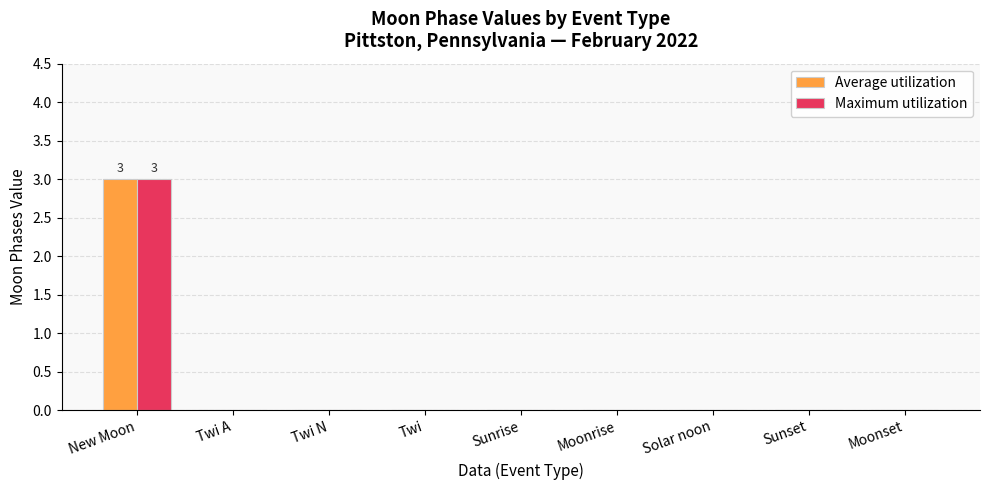

At which category is the sum across all series the highest?

New Moon